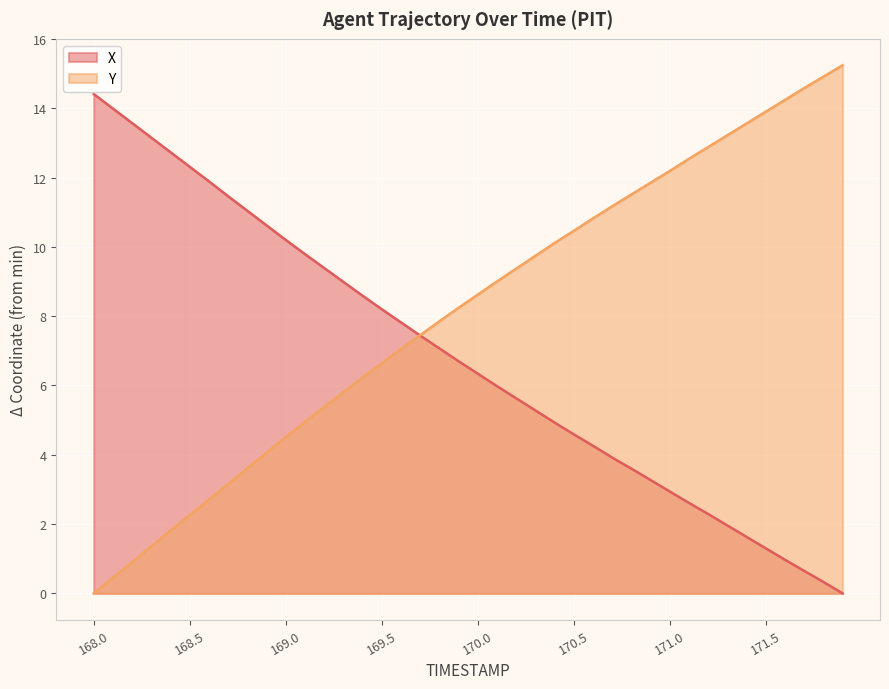

The value of X at 170.5 is 8.2. True or false?

False